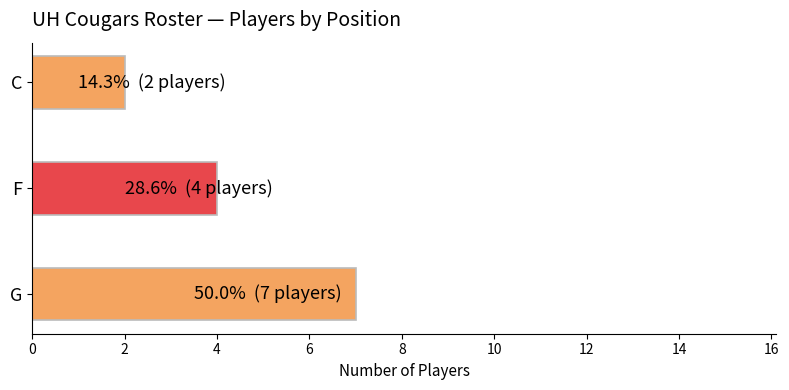

How many data points does each series have?

3